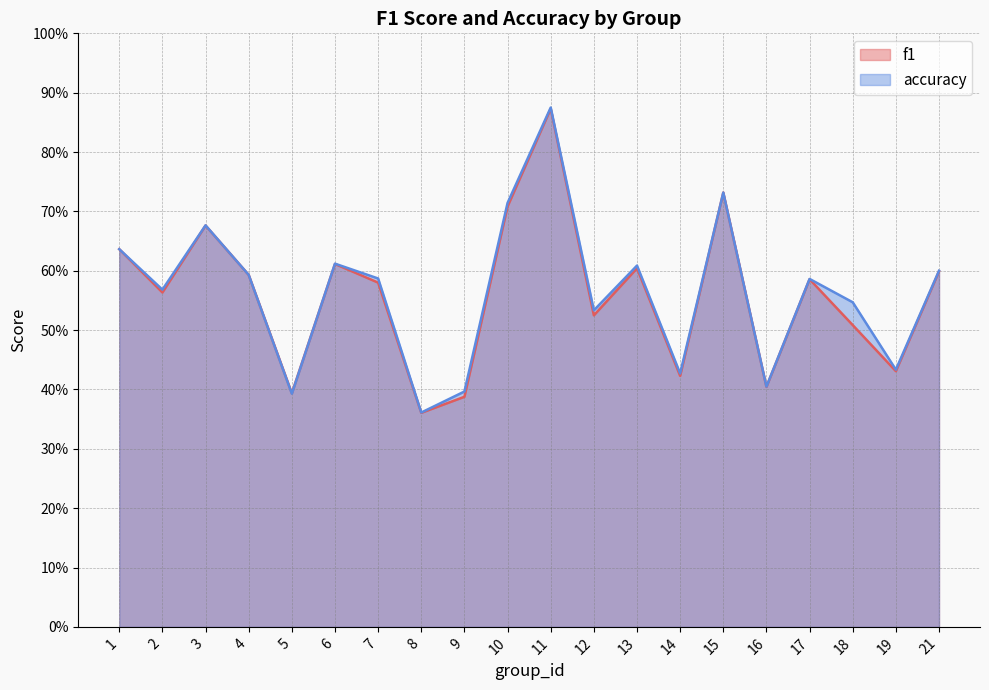

How many times do accuracy and f1 cross each other?

2